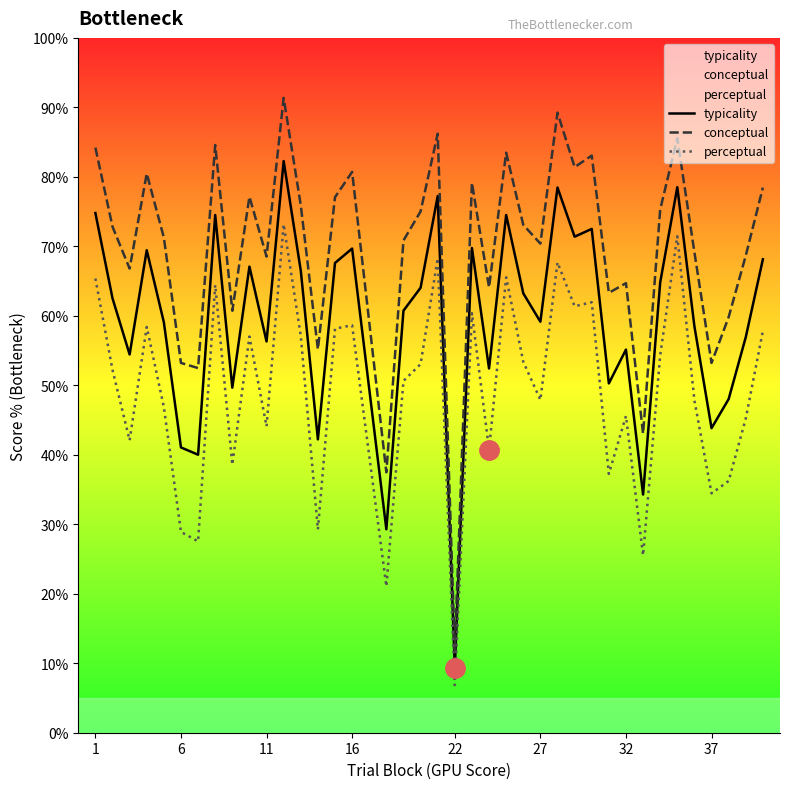

True or false: perceptual and conceptual intersect in this chart.

False